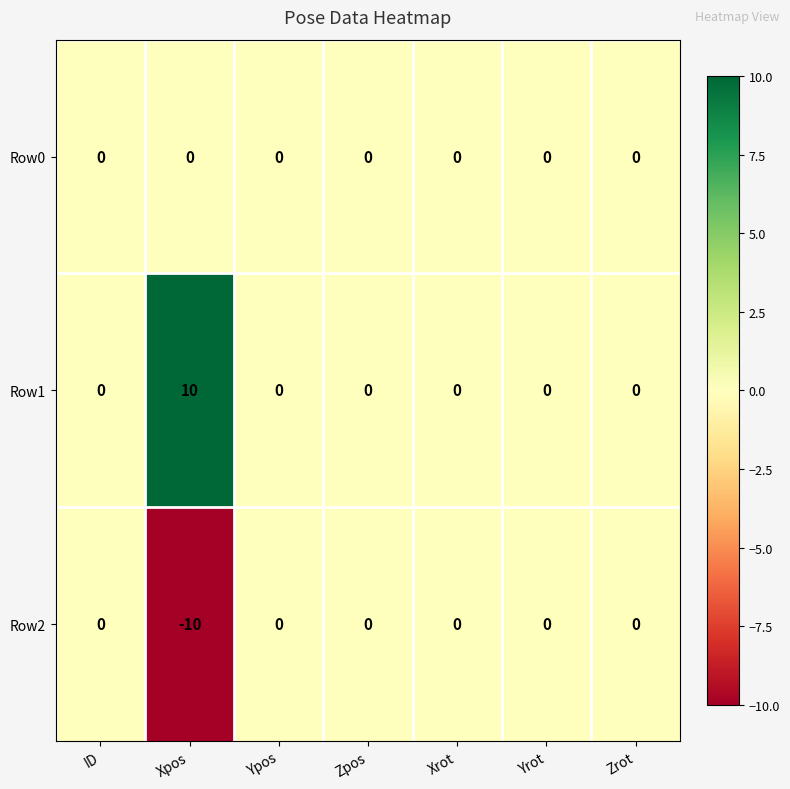

What is the difference between the maximum and minimum values in the Row2 series?

10